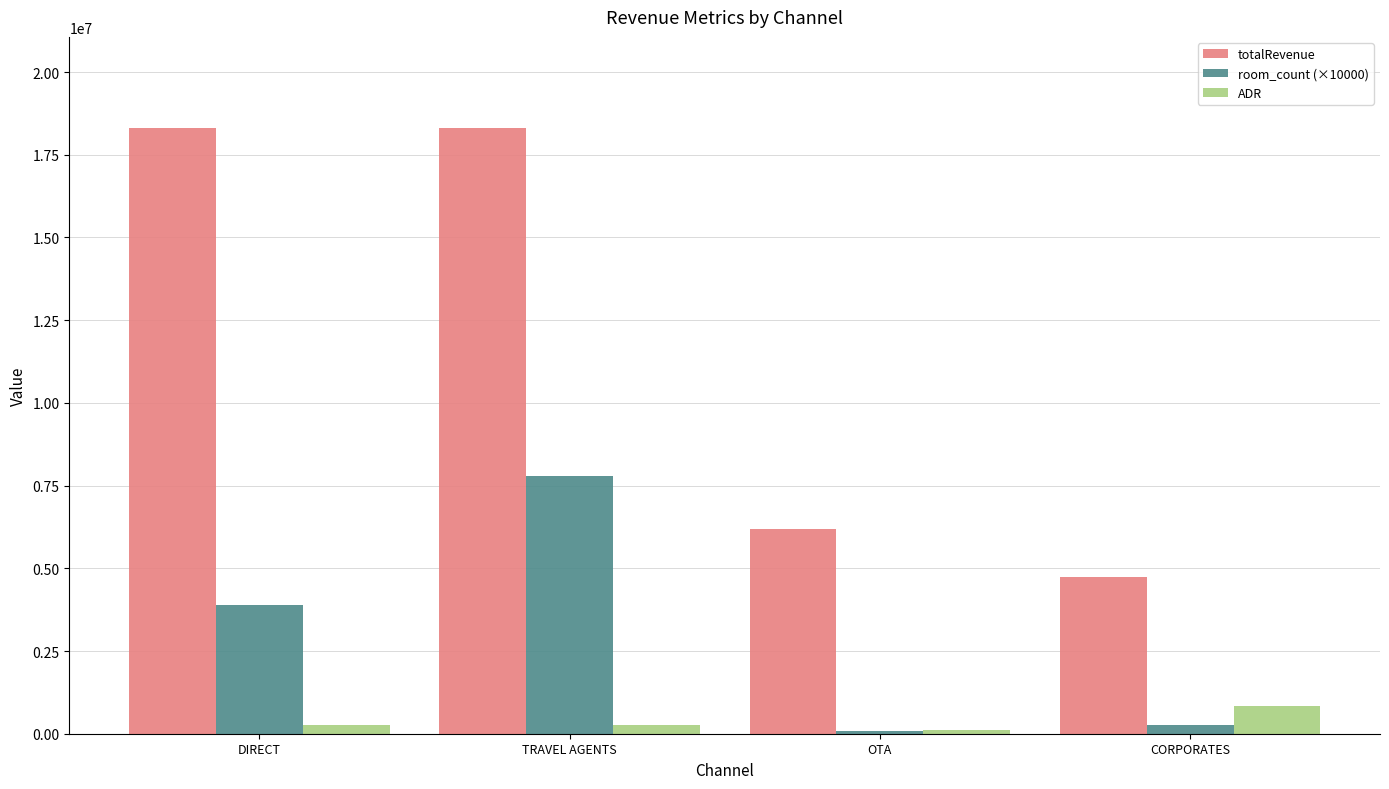

Where is totalRevenue nearest to the value 11531791?

OTA